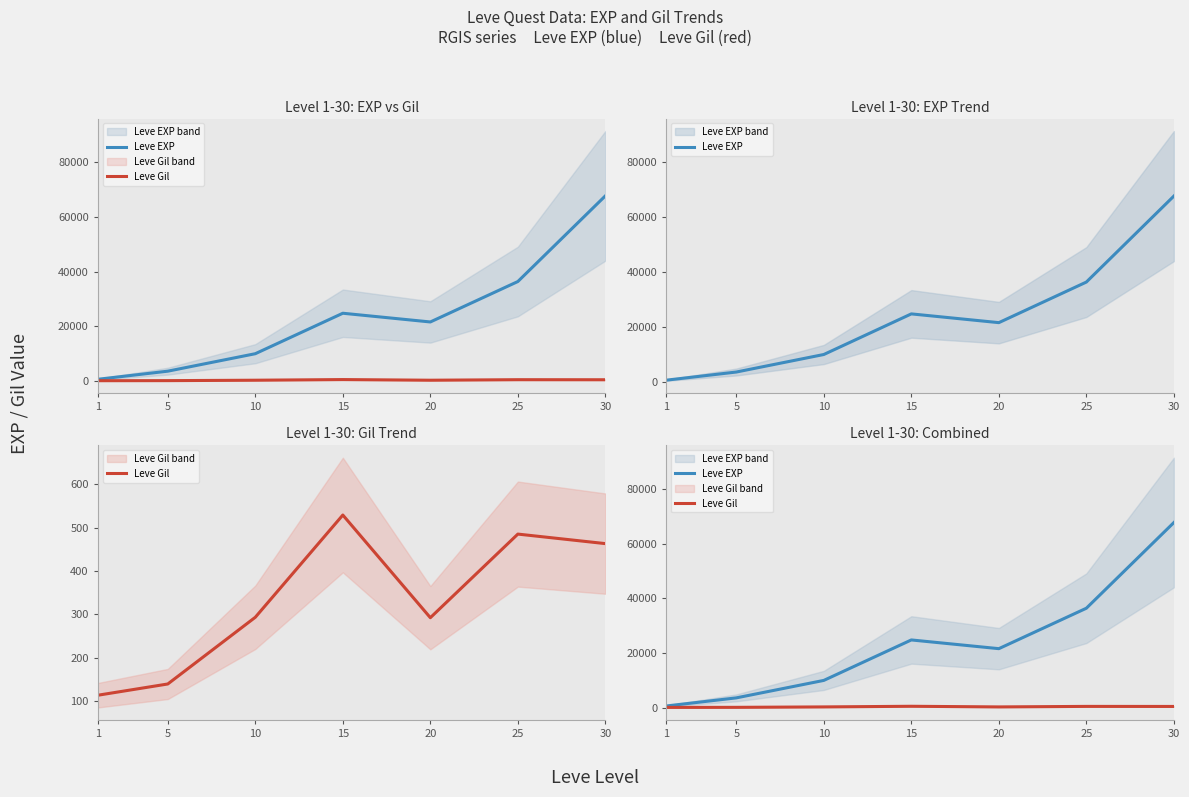

Reading left to right, transcribe all the data shown in this chart.

Leve EXP: 630	3600	9990	24790	21600	36390	67730
Leve Gil: 113	139	293	529	292	485	463